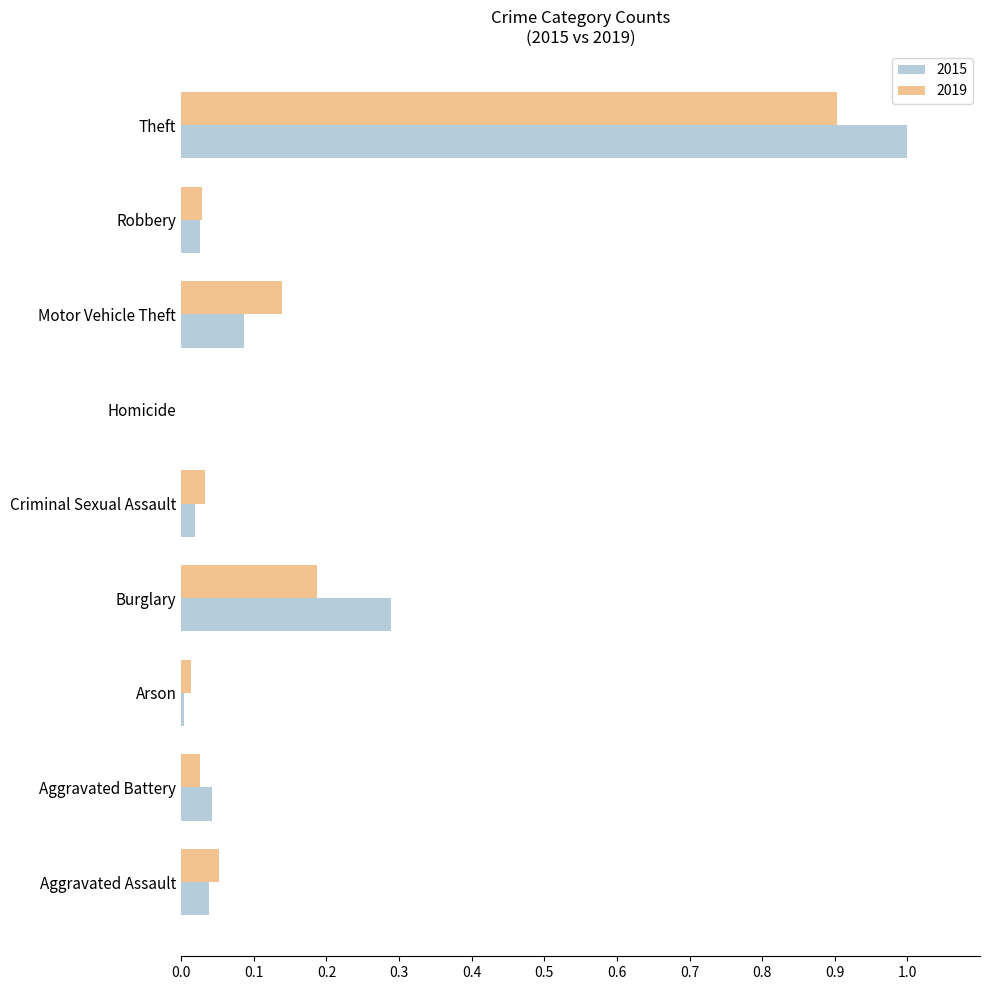

The 2015 series shows 0.0 at Aggravated Assault. True or false?

True